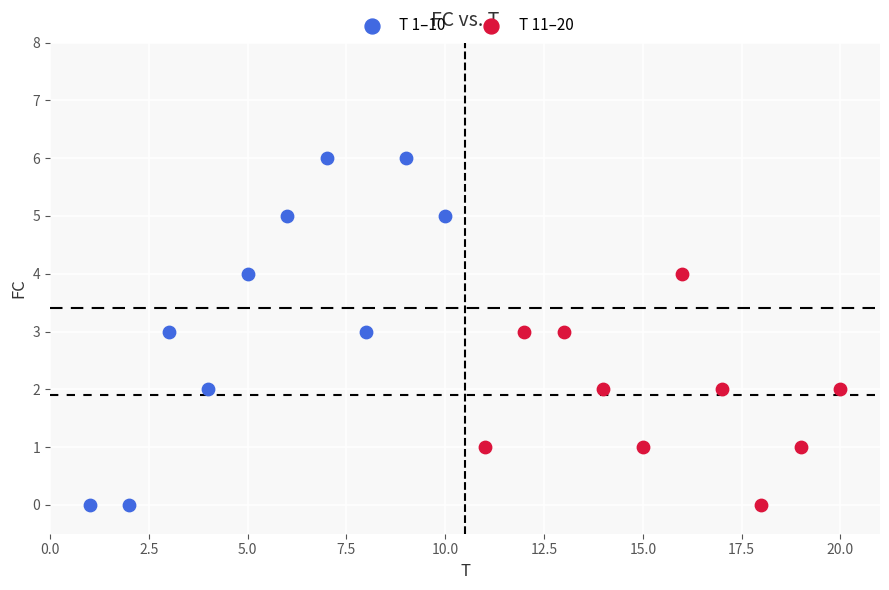

Which series has the largest Y range (max minus min)?

T 1–10